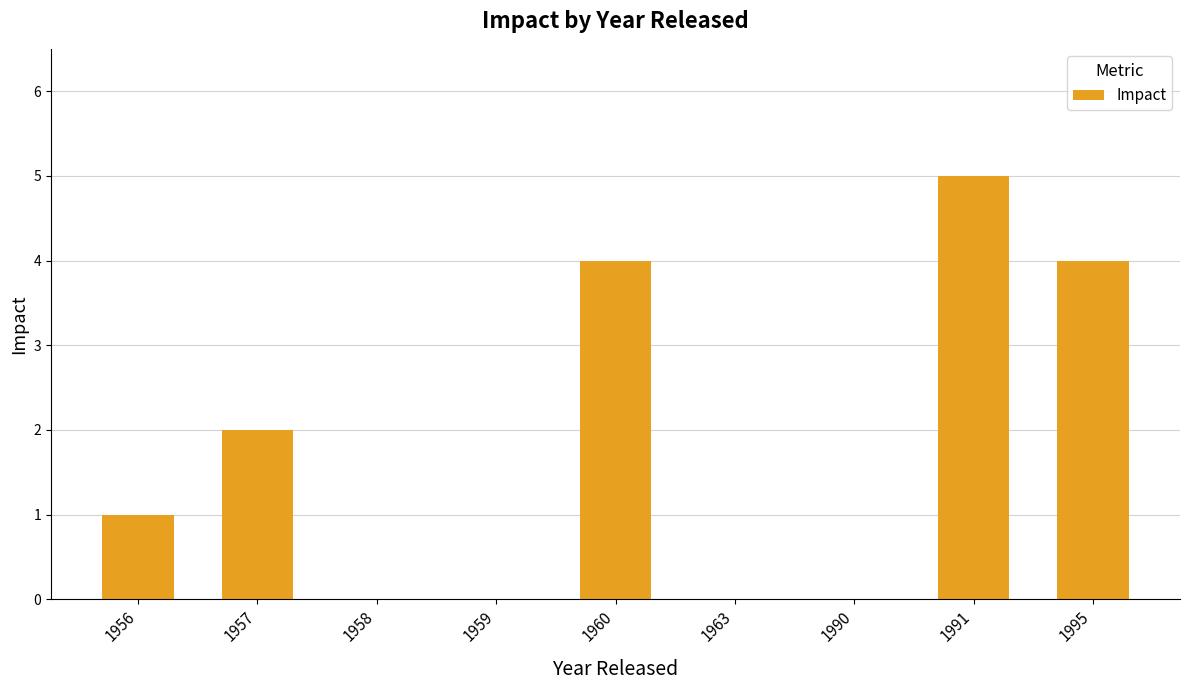

What is the average value?

2